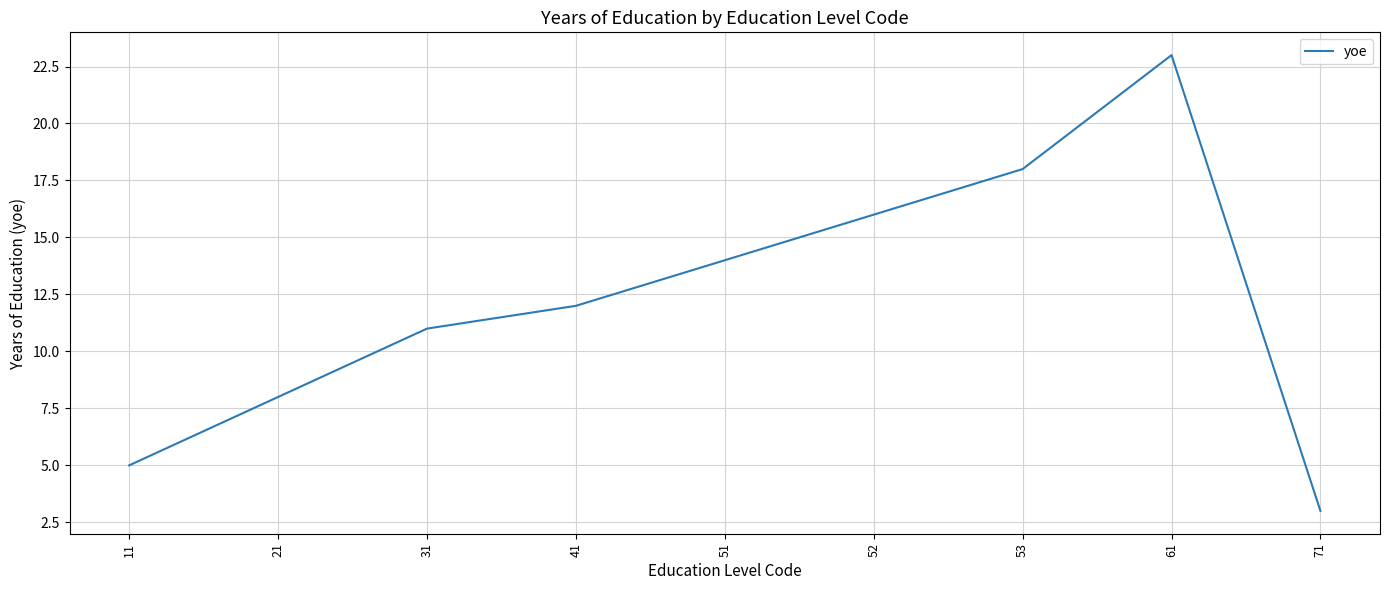

Rank the categories by value from highest to lowest.

61, 53, 52, 51, 41, 31, 21, 11, 71